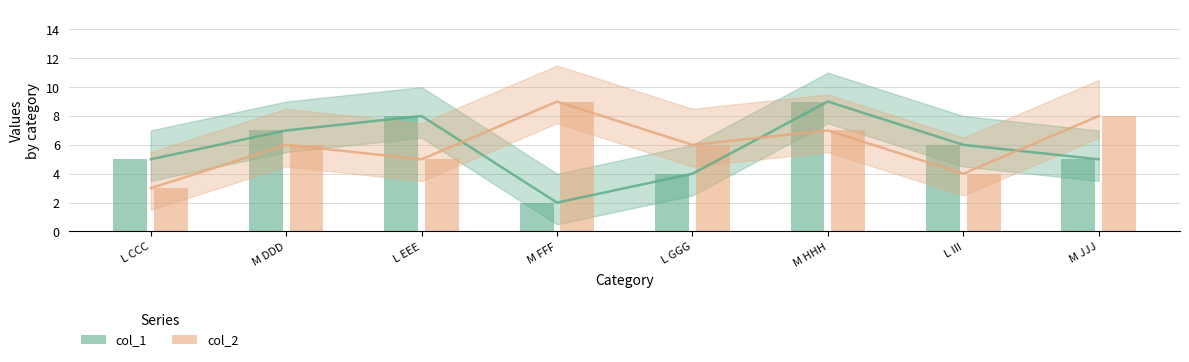

What is the label of the 2nd bar from the left?

M DDD